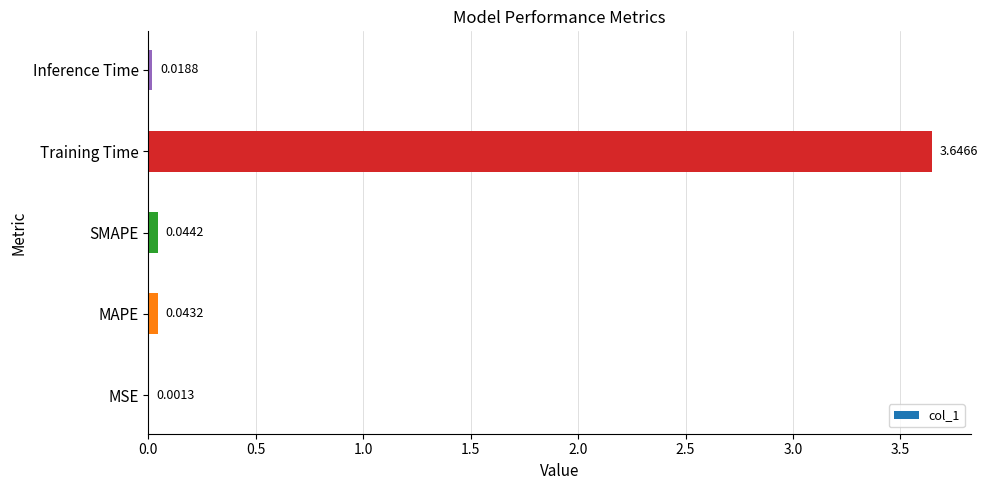

What is the sum of the values at SMAPE and Training Time?

3.7